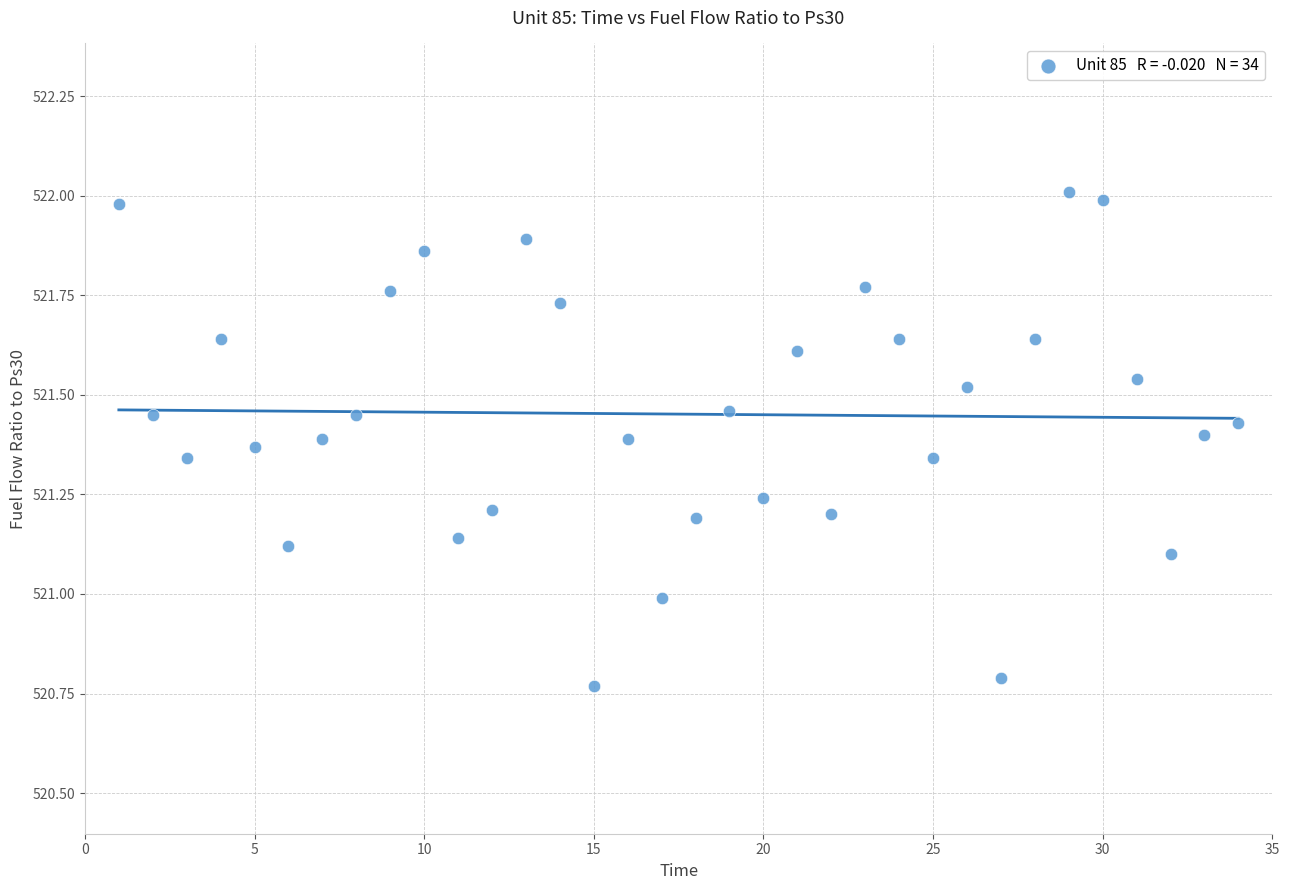

What is the range of X values (max minus min)?

33.0